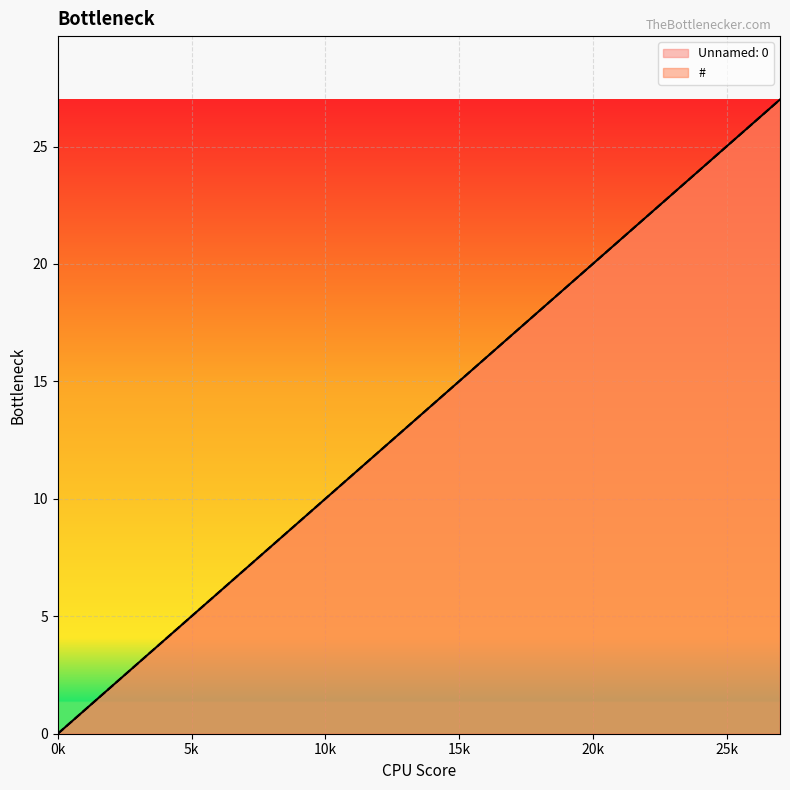

What is the value of the Unnamed: 0 point at the 16th from the left?

23